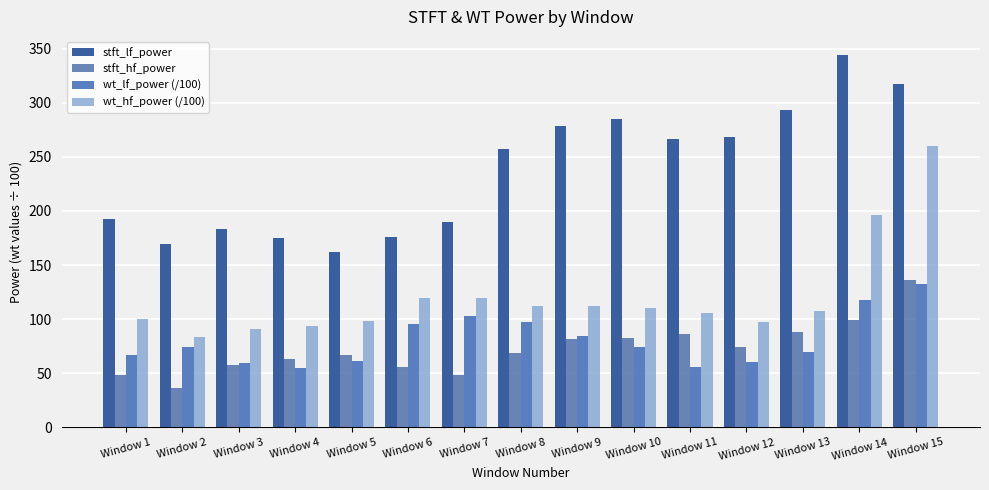

The value of stft_lf_power at Window 4 is 174.8. True or false?

True